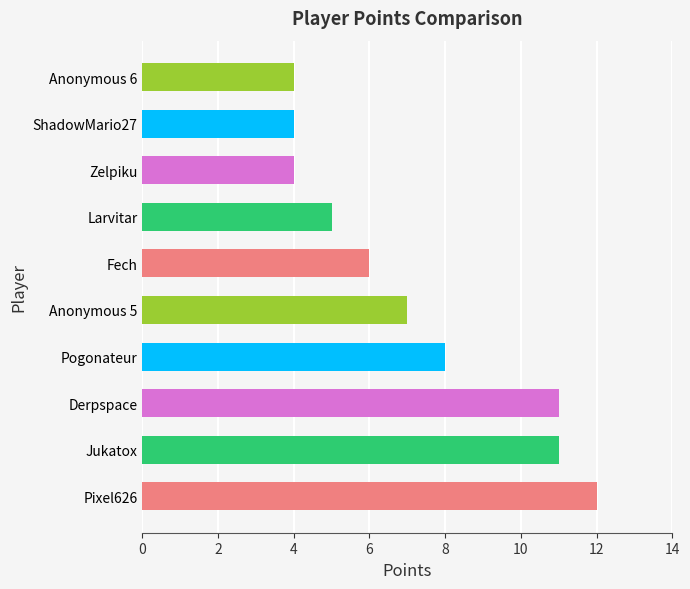

What is the minimum value shown in the chart?

4